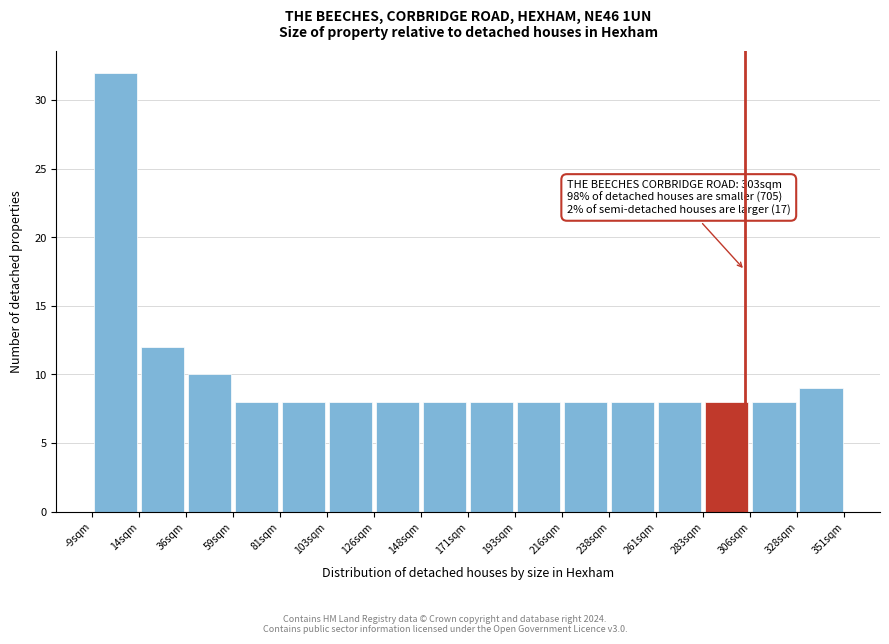

Which range on the x-axis has the tallest bar?

-10 to 15